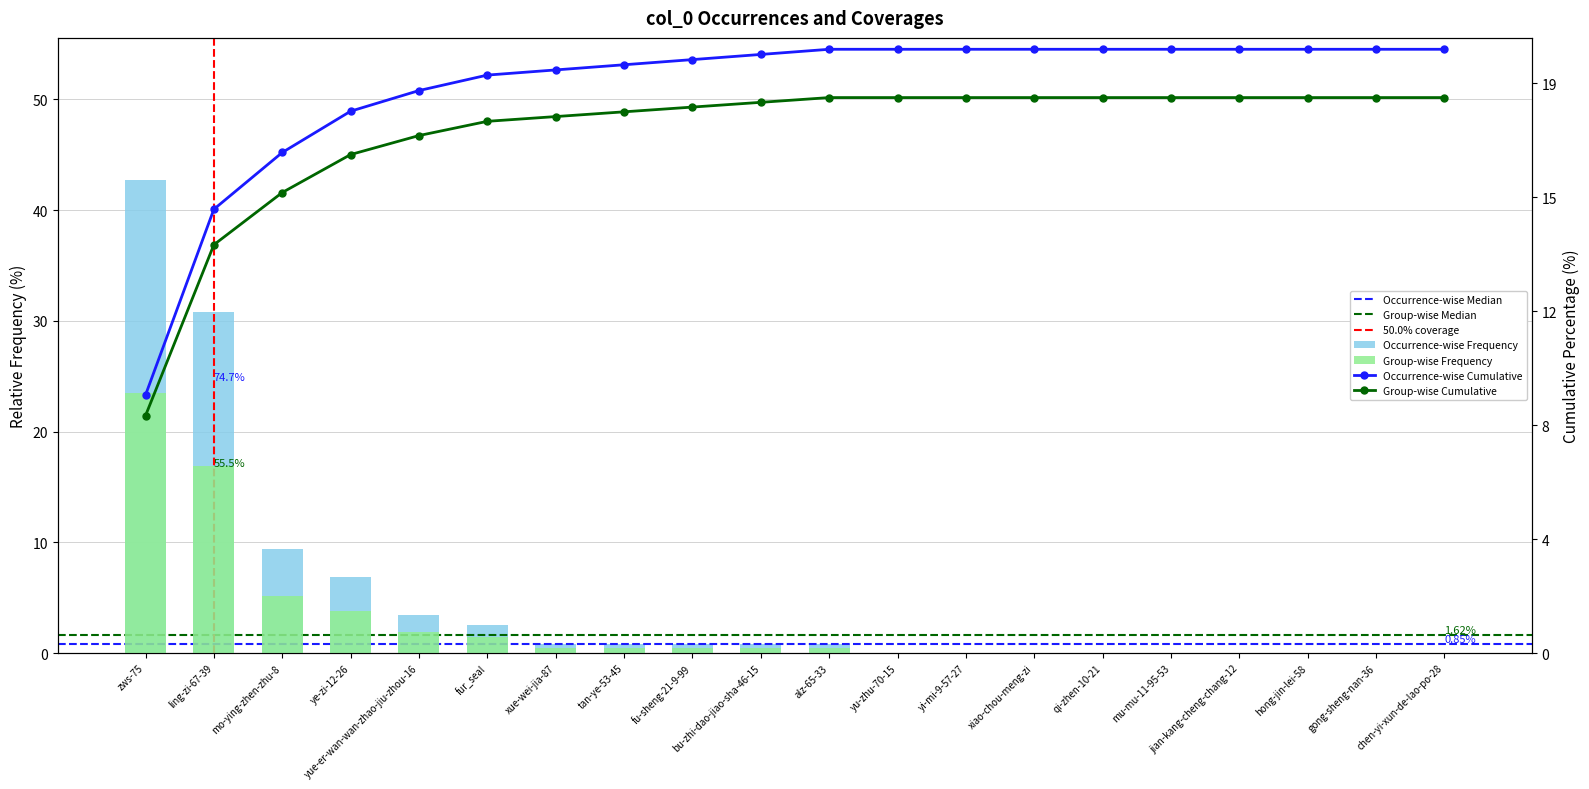

Reading left to right, transcribe all the data shown in this chart.

42.7	30.8	9.4	6.8	3.4	2.6	0.9	0.9	0.9	0.9	0.9	0.0	0.0	0.0	0.0	0.0	0.0	0.0	0.0	0.0